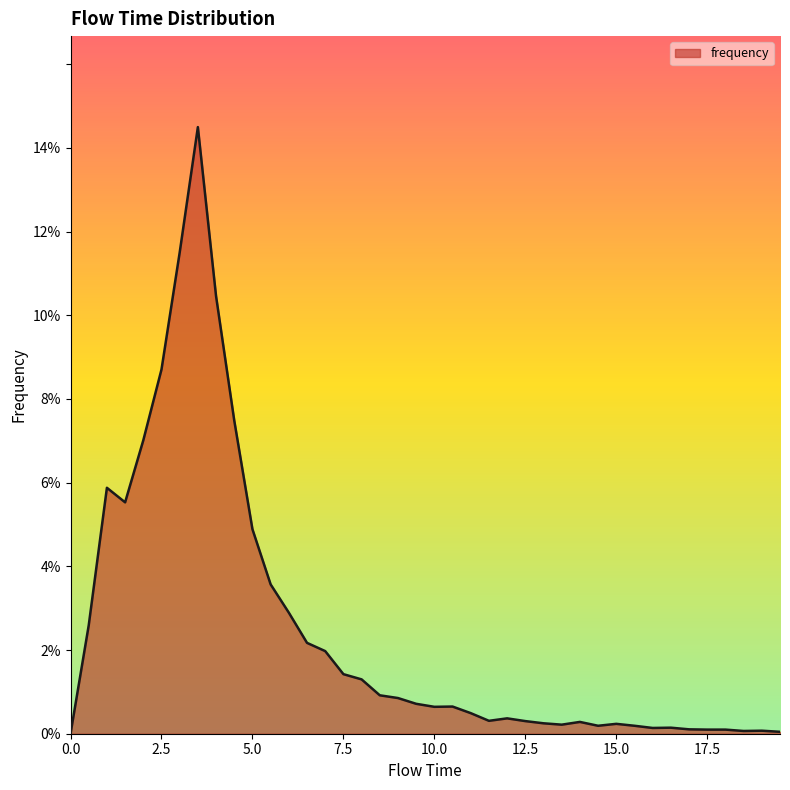

How many points are higher than both their immediate neighbors (excluding endpoints)?

8